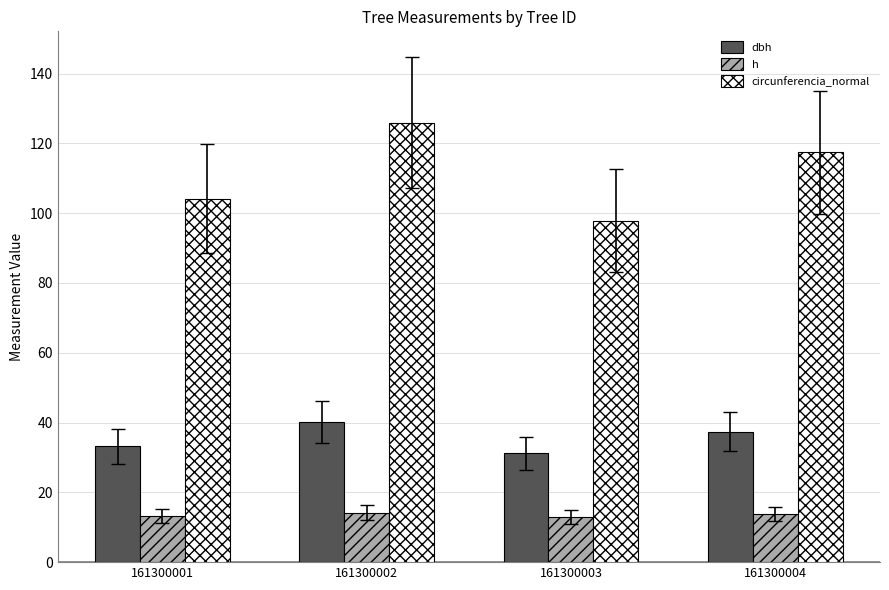

What is the average value of the dbh series?

35.5